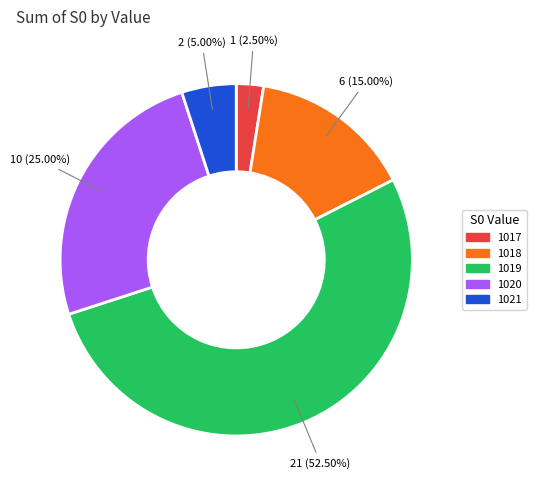

Which category has the biggest portion of the pie?

1019